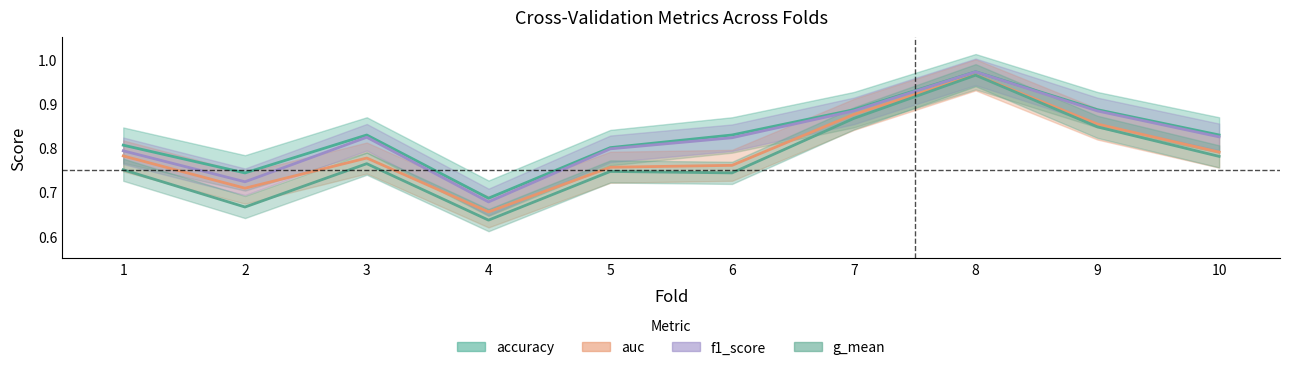

True or false: accuracy has a value of 0.2 at 9.

False